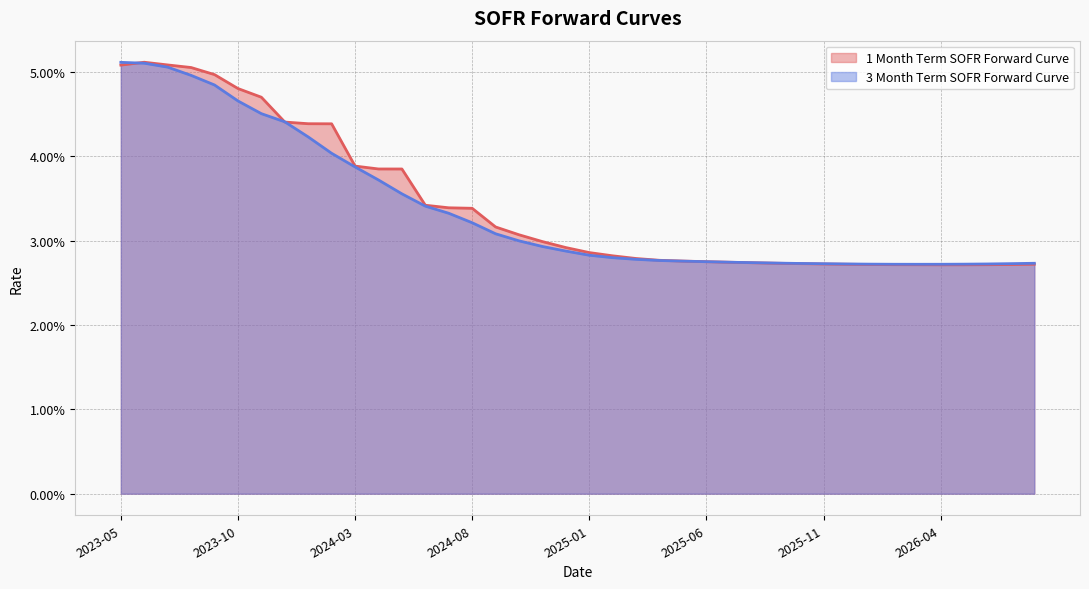

Does the chart display data point markers on the line(s)?

No